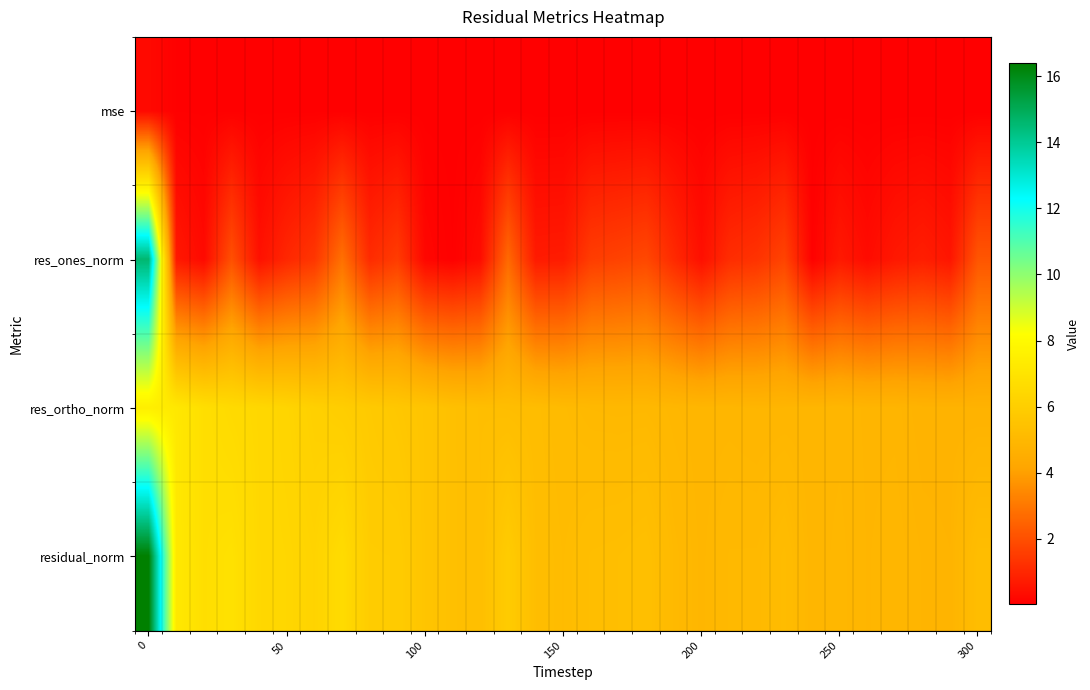

Which series has the largest total across all categories?

residual_norm